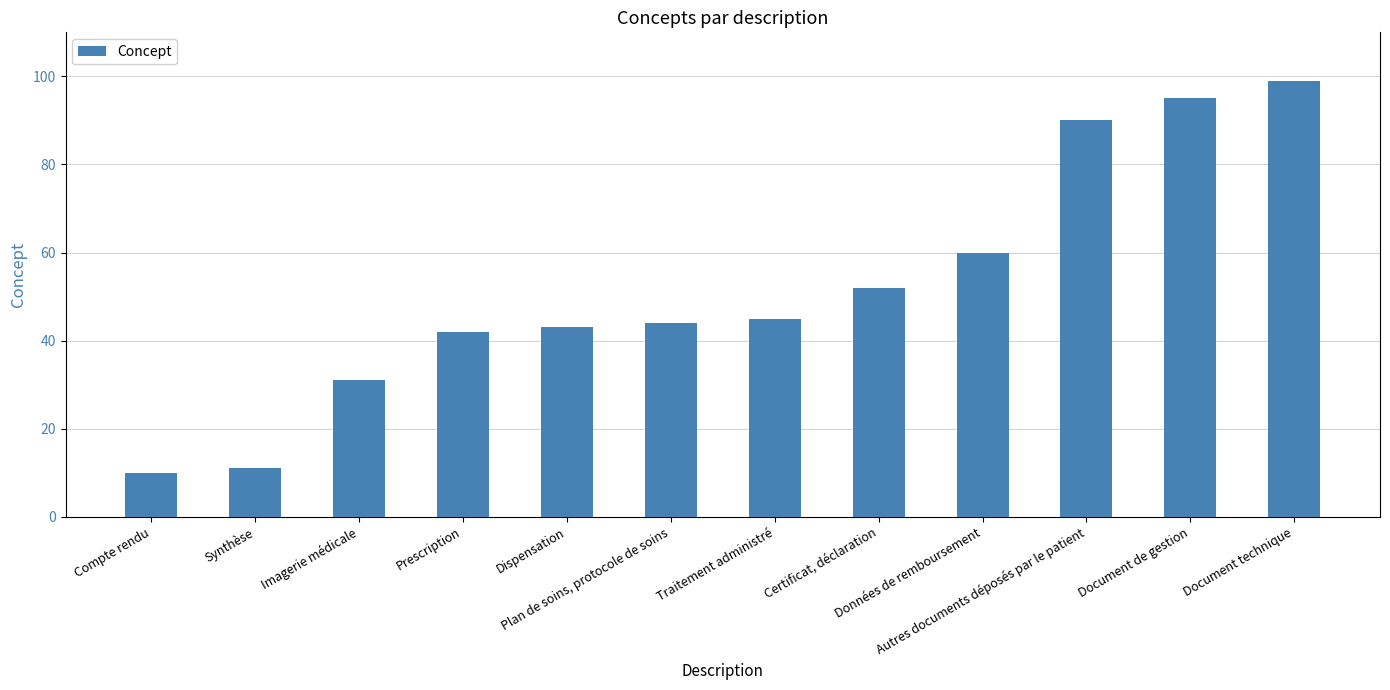

What position from the right is Certificat, déclaration?

5